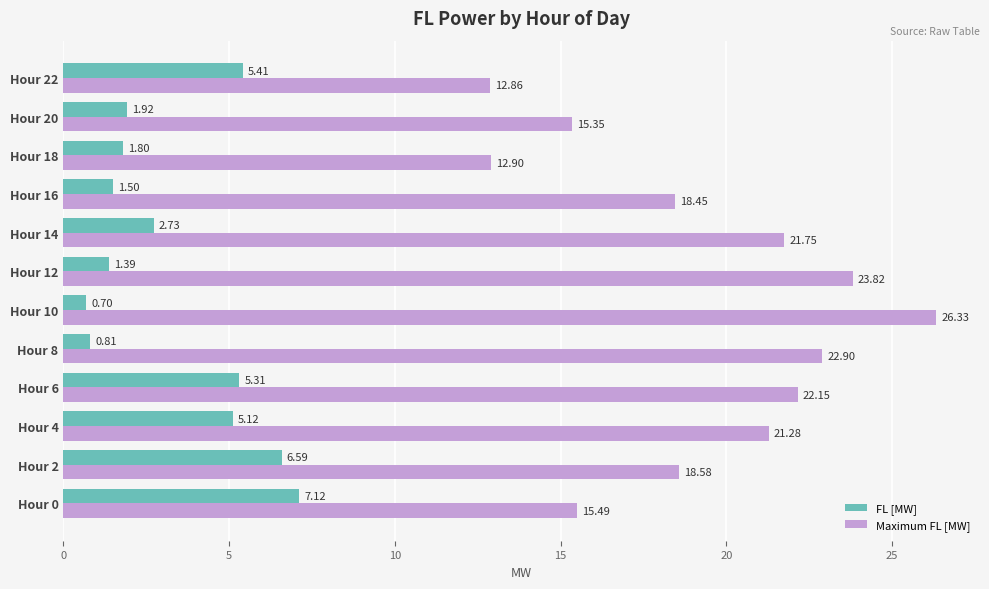

What is the sum of all Maximum FL [MW] values?

231.8